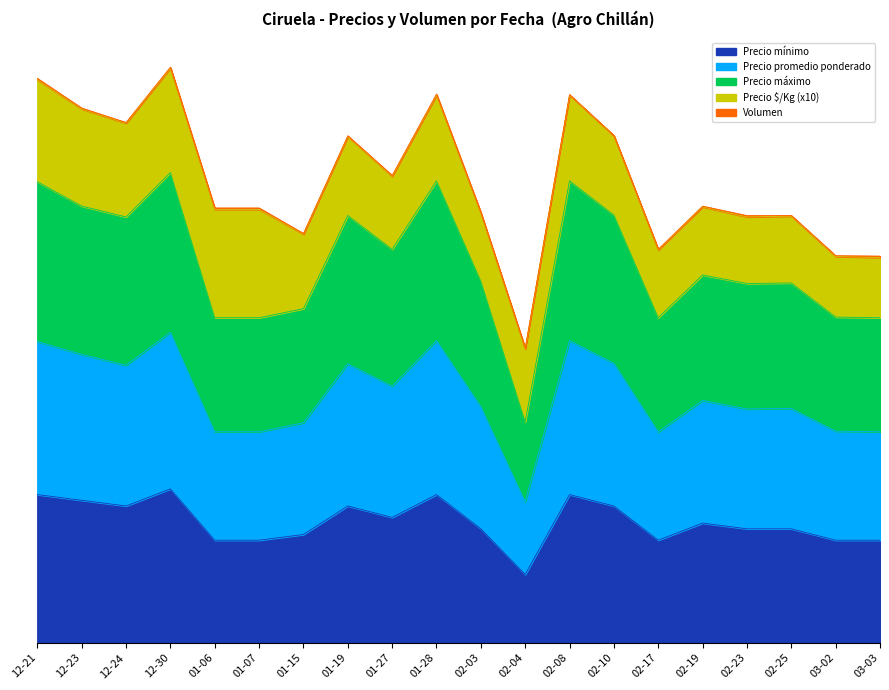

Which series changed the most between 01-19 and 03-03?

Precio promedio ponderado